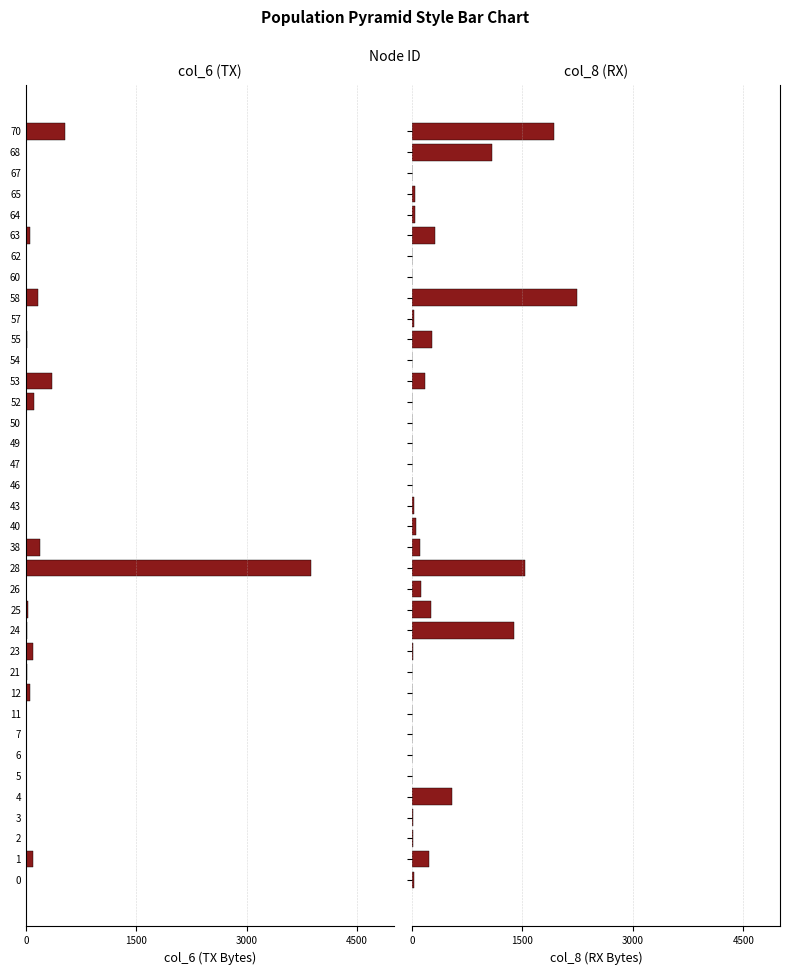

Is the value of col_6 (TX Bytes) at 53 greater than the value of col_8 (RX Bytes) at 57?

No